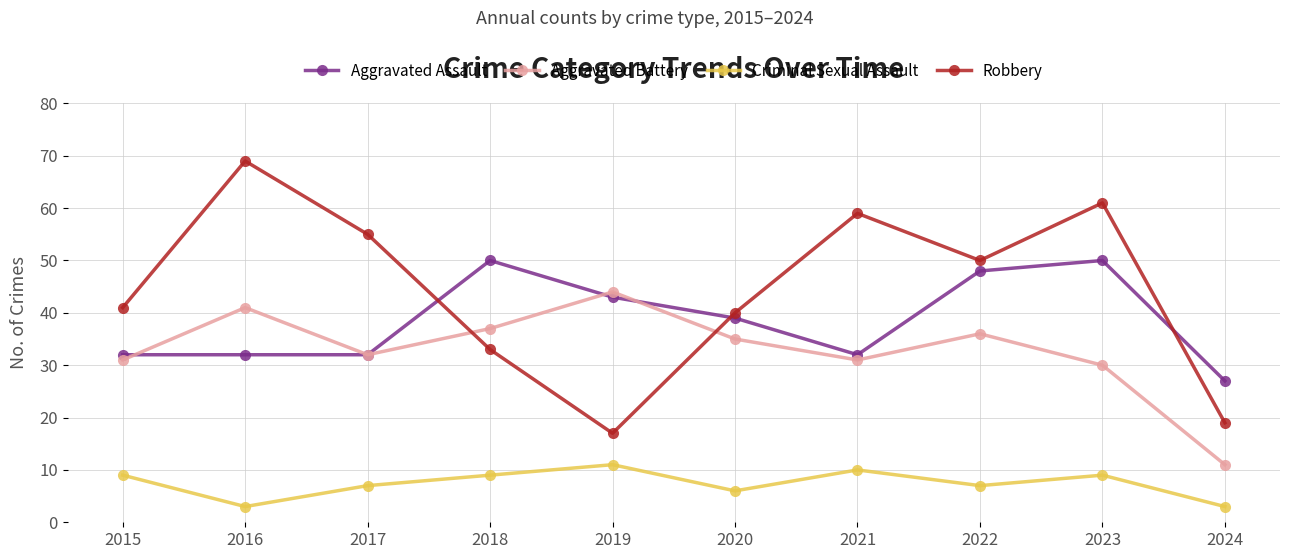

Read the Robbery value at 2015.

41